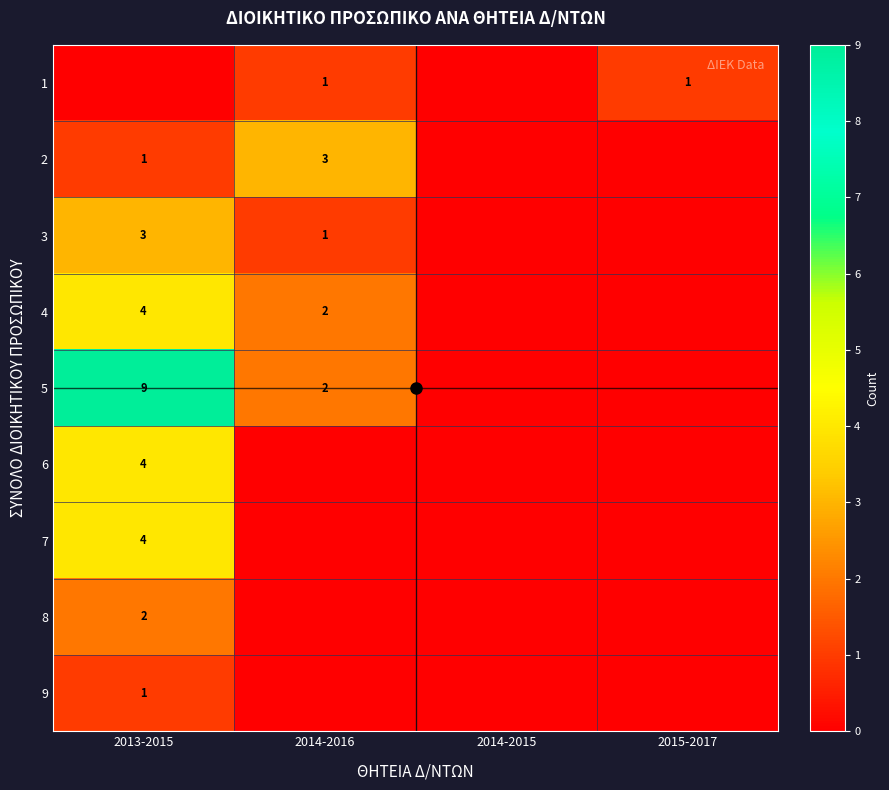

How many positive values does the 6 series have?

1